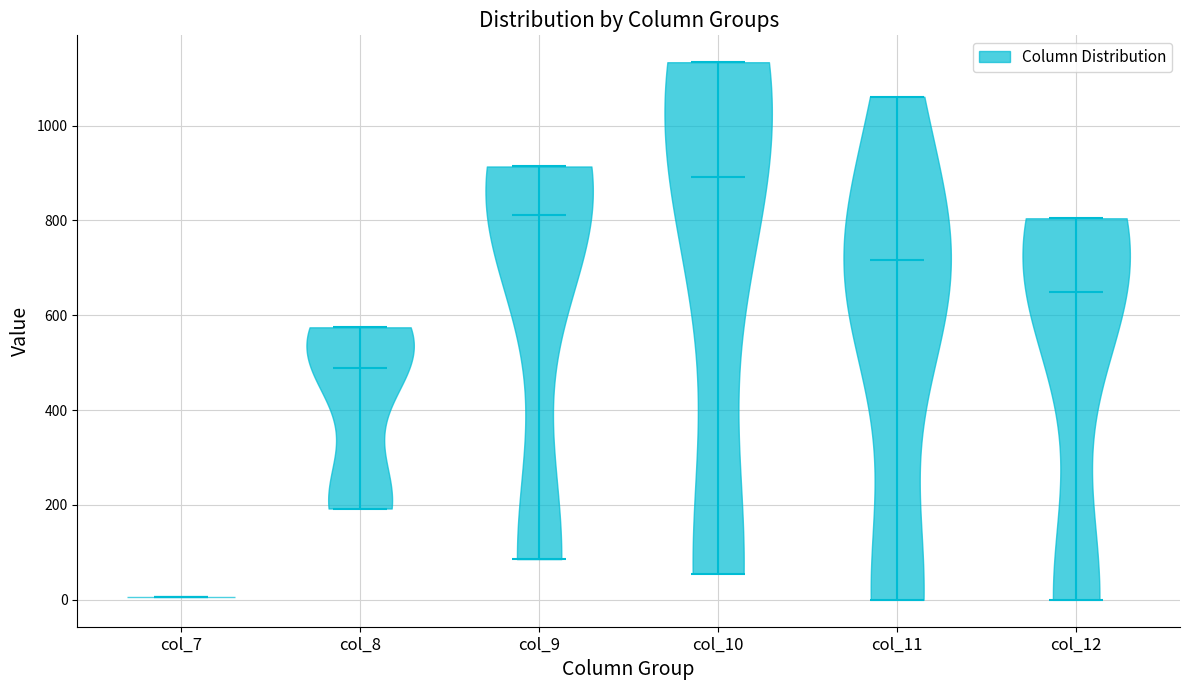

Where does the median line of the violin for col_8 sit on the y-axis? The values are not printed on the chart, so give them approximately, as read against the axis.

480